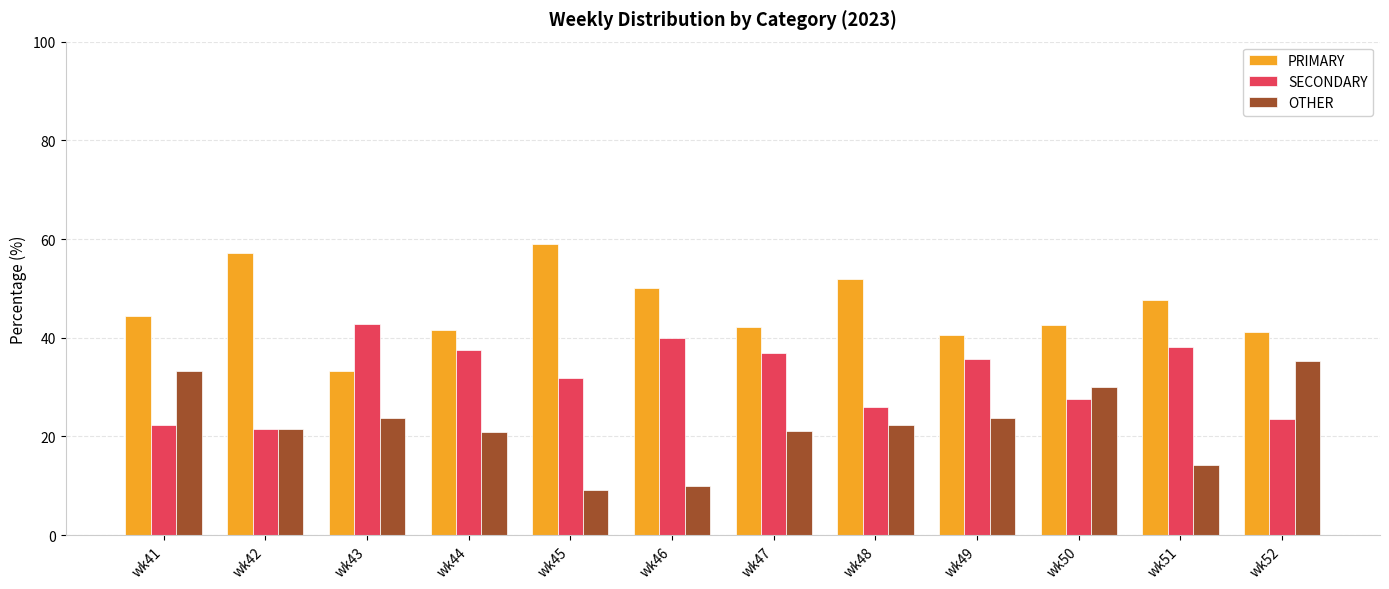

Rank the series at wk47 from highest to lowest value.

PRIMARY, SECONDARY, OTHER